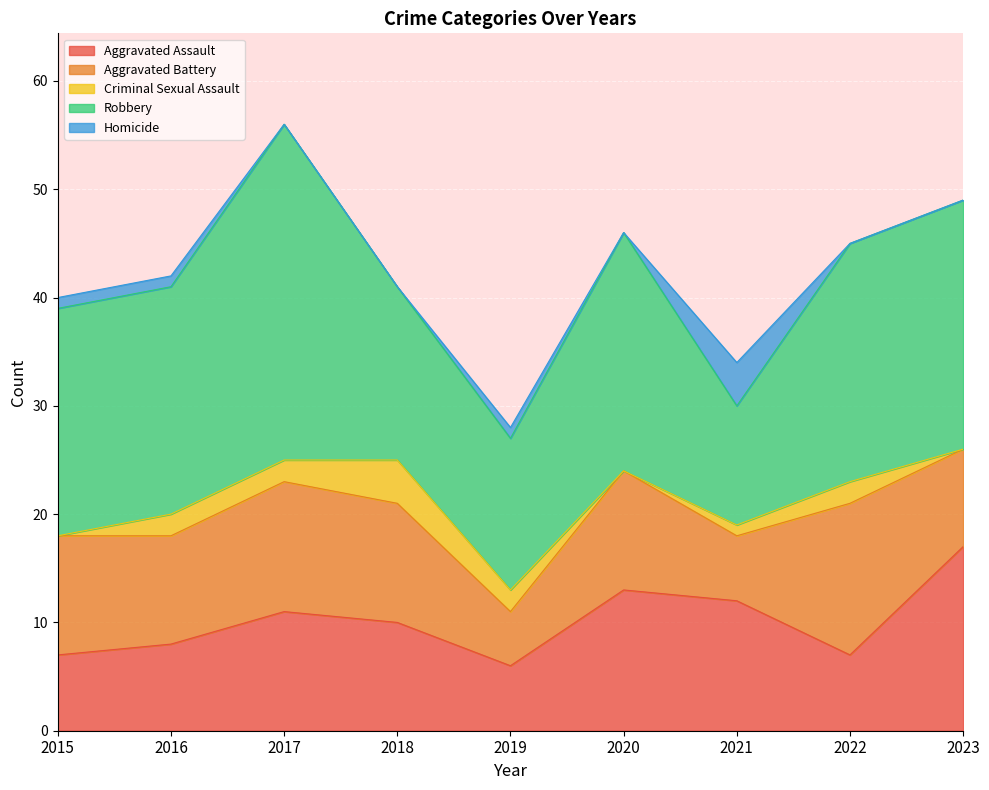

How many lines are shown in the chart?

5